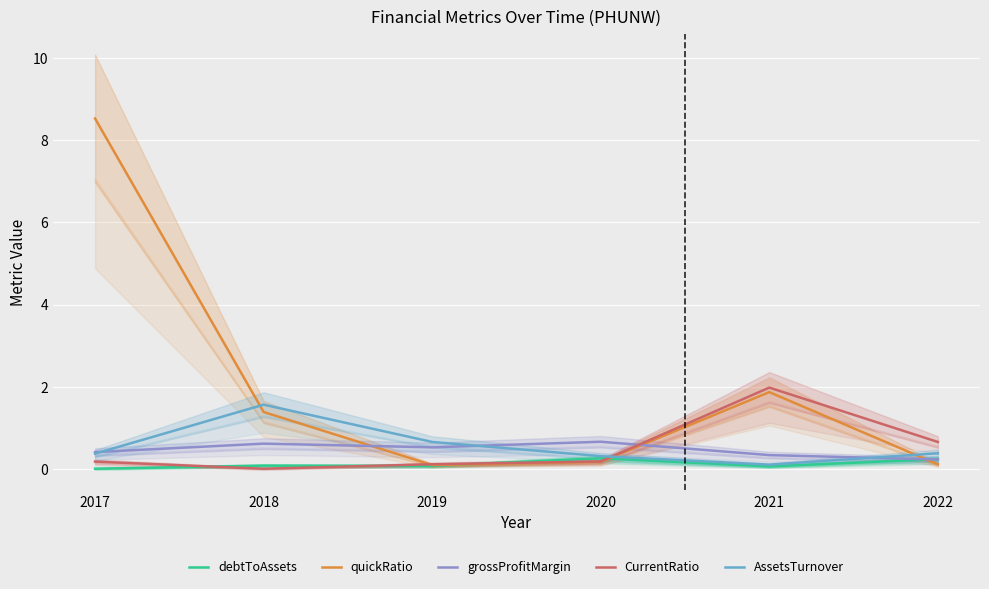

What are all the series names shown in the legend?

debtToAssets, quickRatio, grossProfitMargin, CurrentRatio, AssetsTurnover